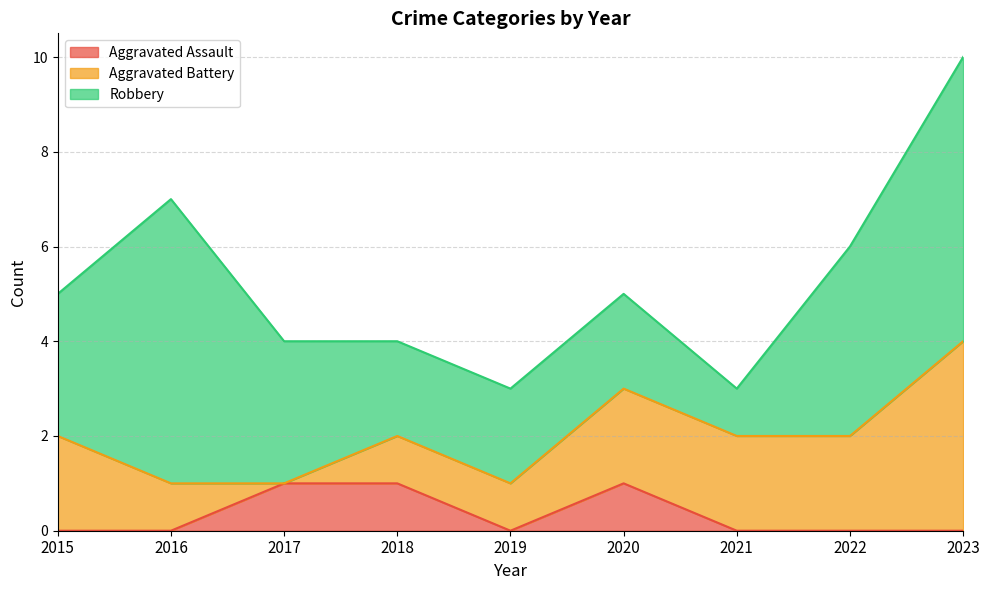

Which series ends up on top after the final intersection of Robbery and Aggravated Battery?

Robbery